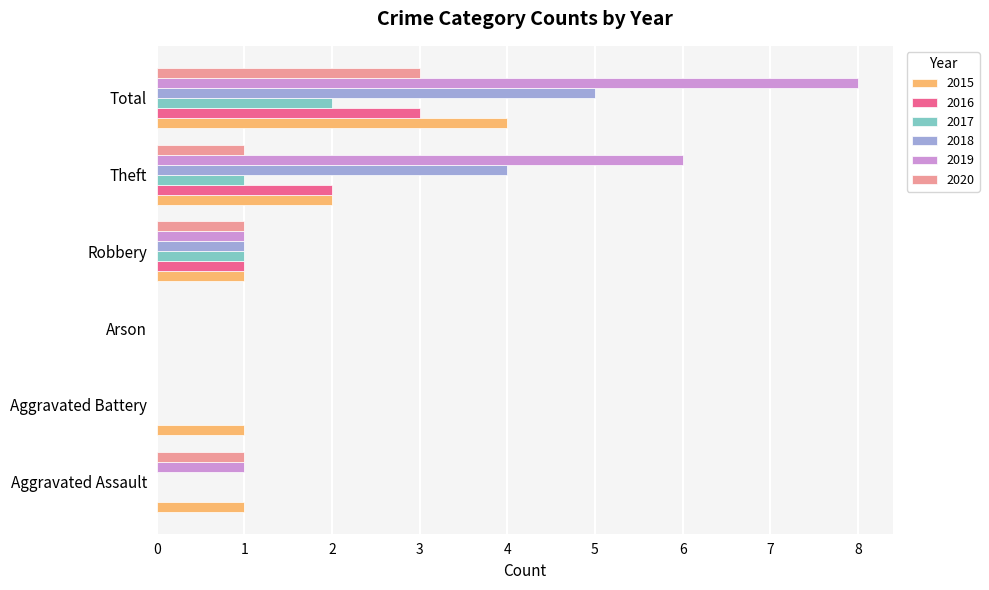

What is the total value across all series at Total?

25